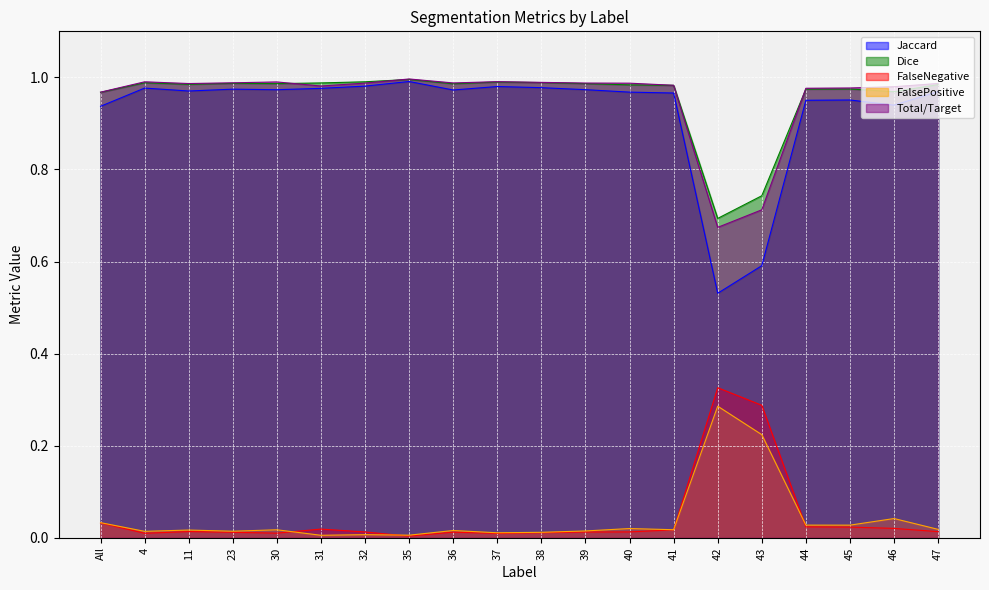

Between which two adjacent categories do Total/Target and Dice first intersect?

30 and 31